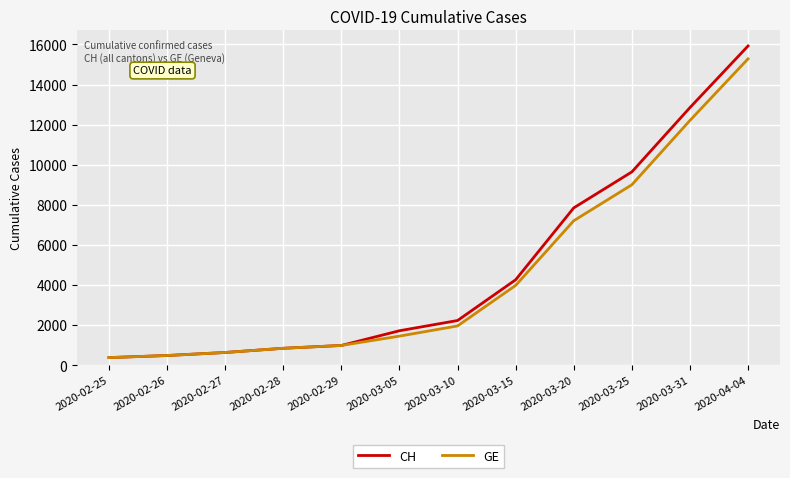

The value of GE at 2020-03-15 is 2686. True or false?

False